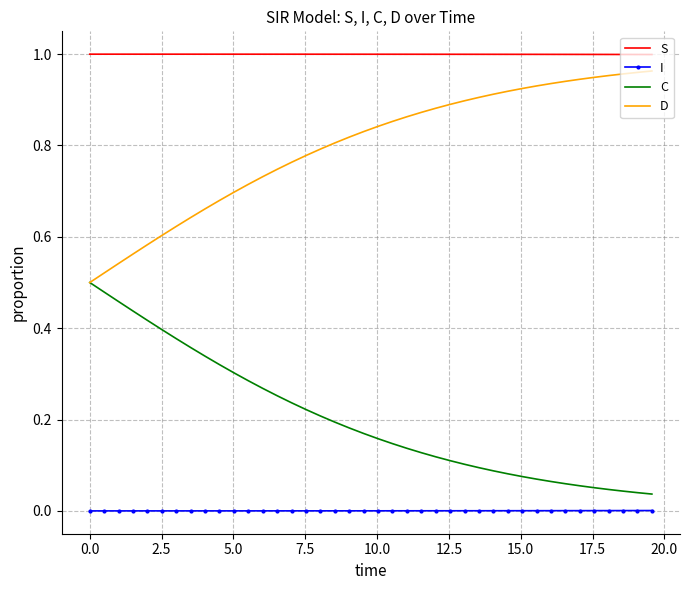

Rank the series by their maximum value, from highest to lowest.

S, D, C, I